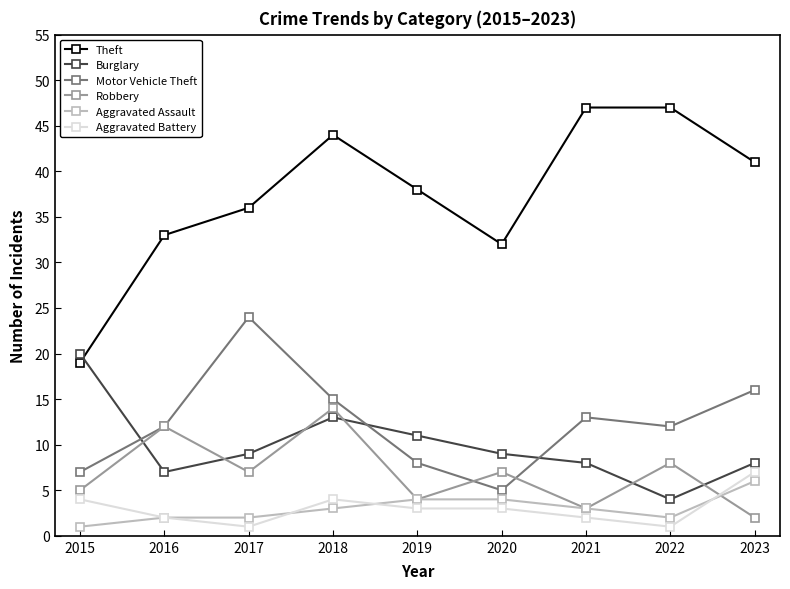

At which category is the sum across all series the highest?

2018